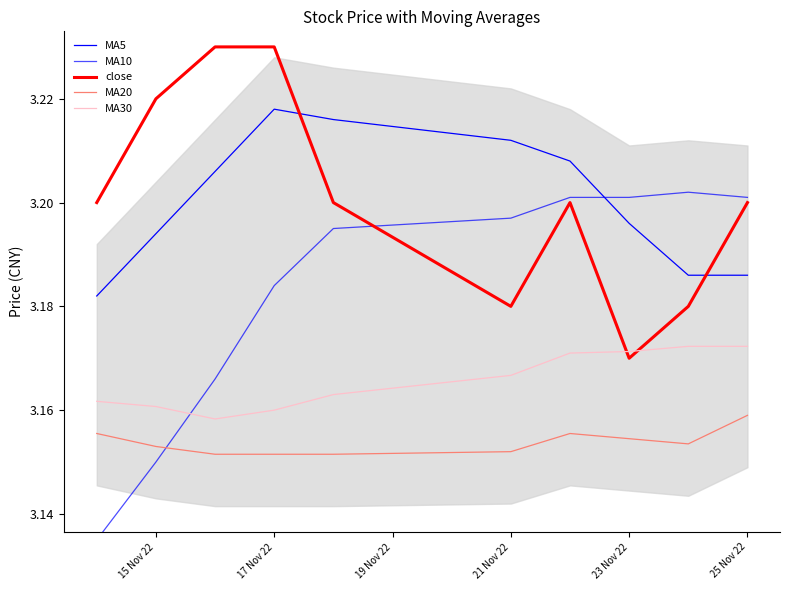

Is this an area chart (filled region under the line)?

No